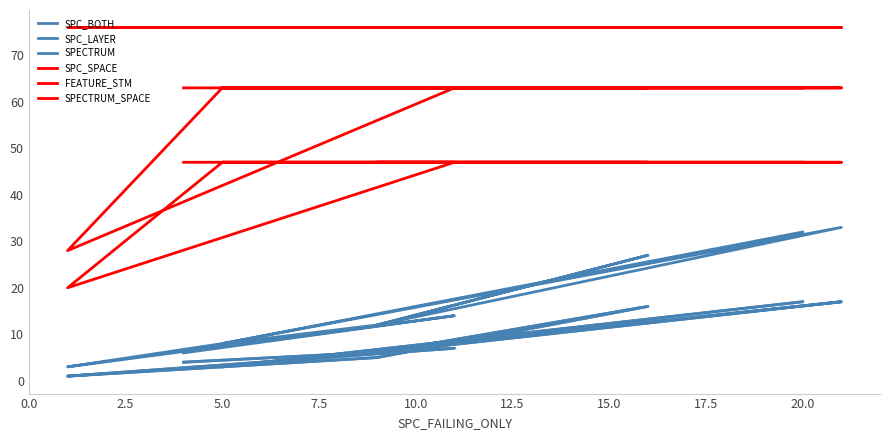

True or false: SPC_SPACE and SPECTRUM_SPACE cross at least once.

False